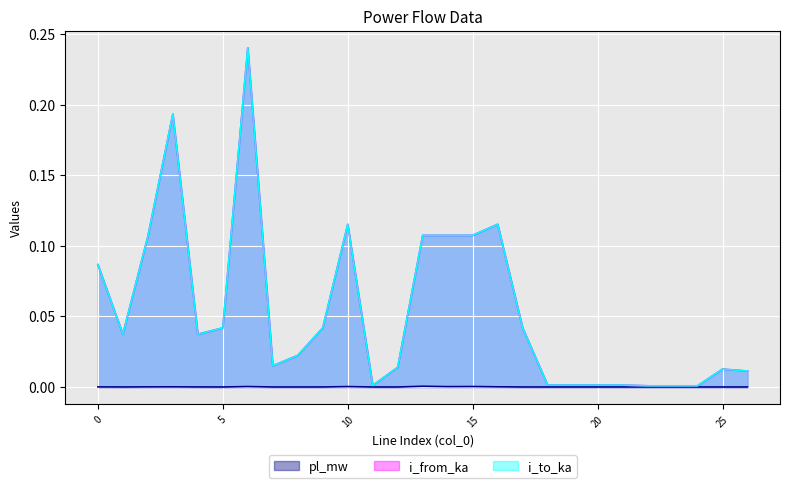

Count the number of categories in the chart.

27